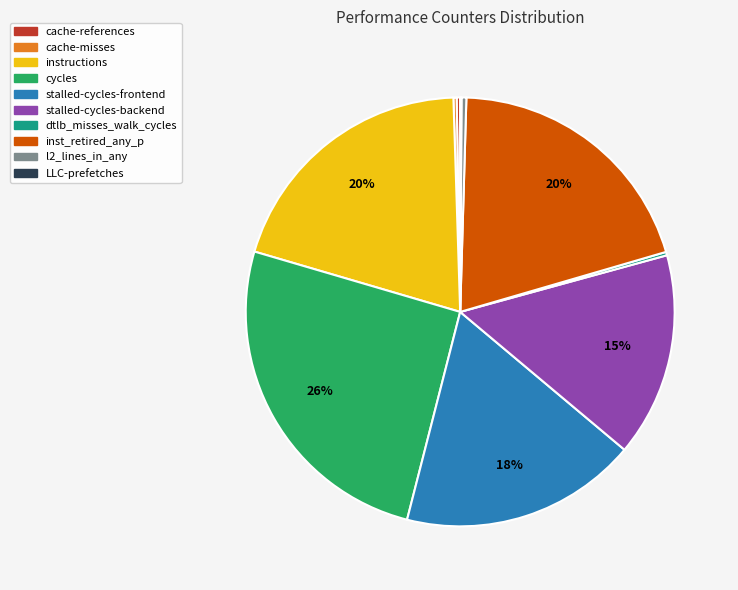

Which slice is the largest?

cycles